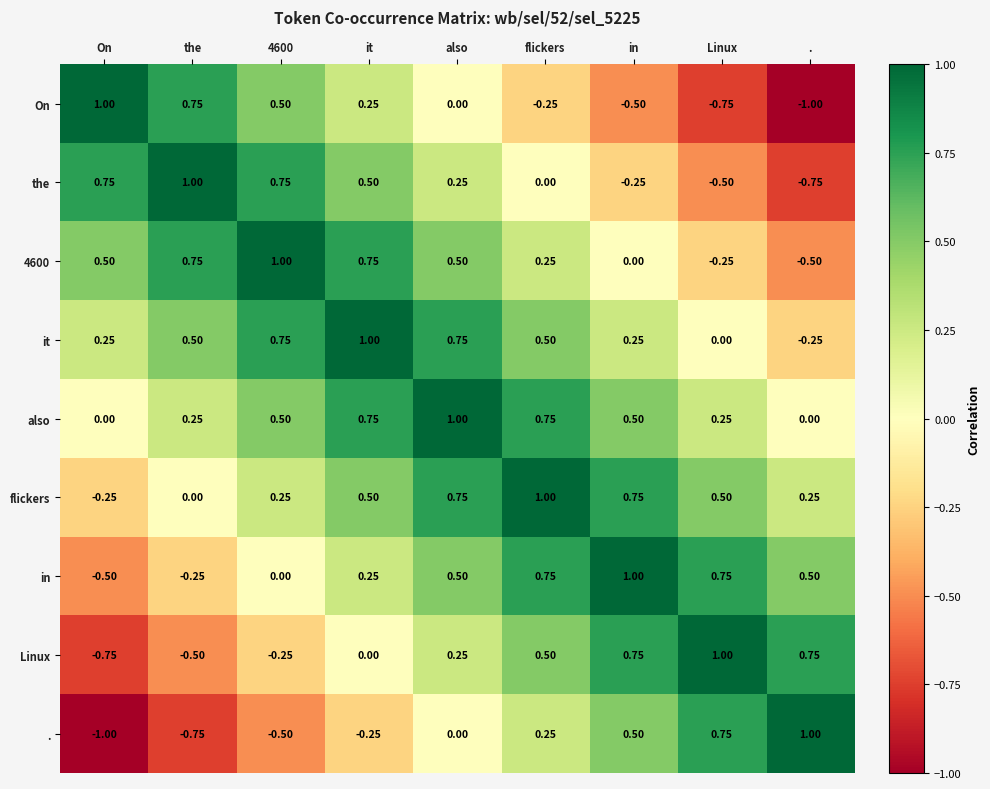

At which category is the sum across all series the highest?

also